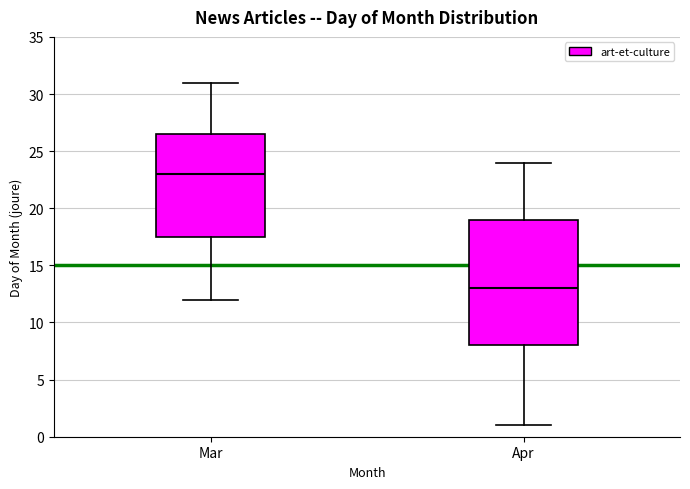

Where does the lower whisker of the box for Apr end on the y-axis? The values are not printed on the chart, so give them approximately, as read against the axis.

1.0